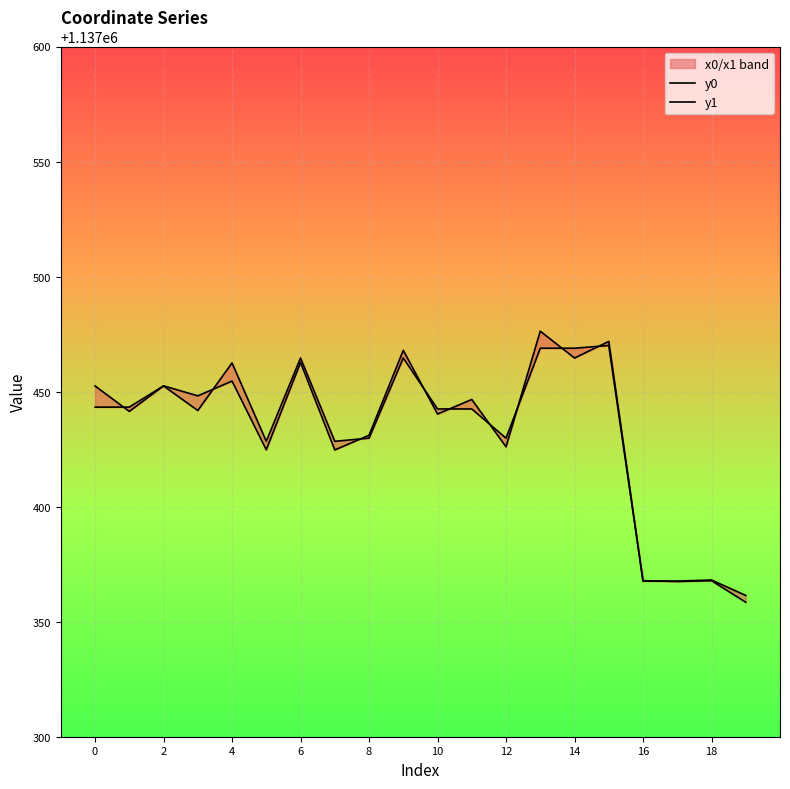

At which category is the sum across all series the highest?

13